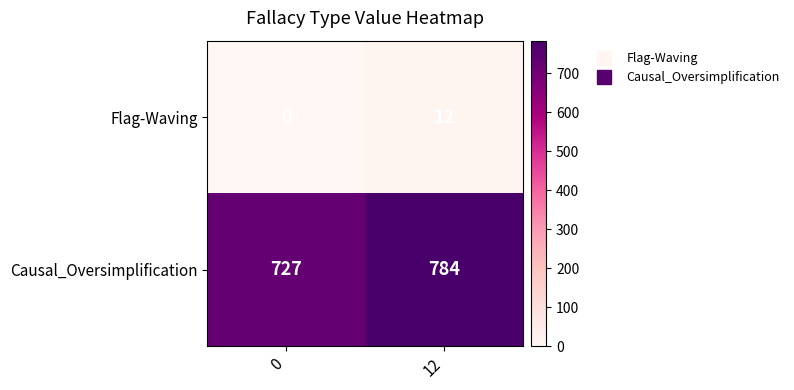

Which series has the largest range (max minus min)?

Causal_Oversimplification